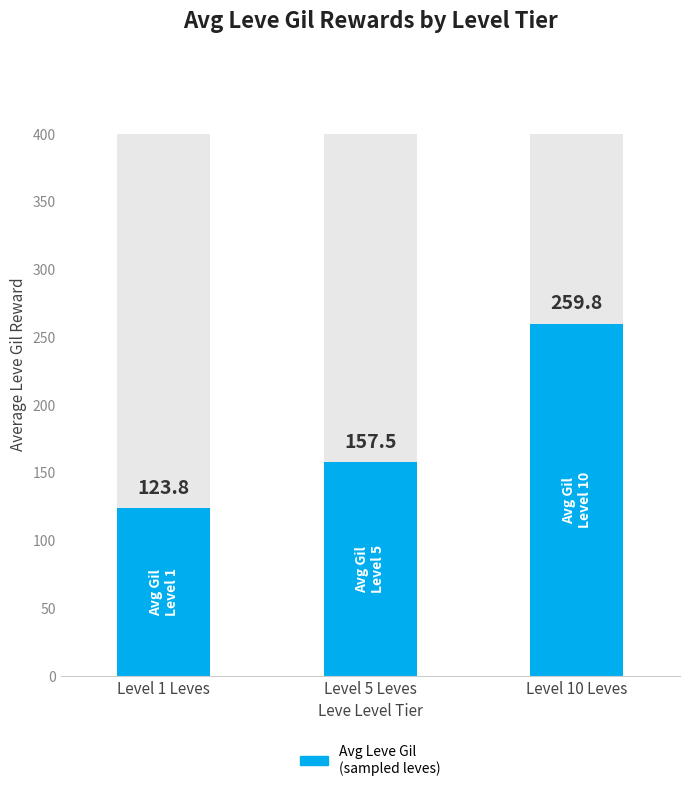

What is the smallest value displayed?

123.8